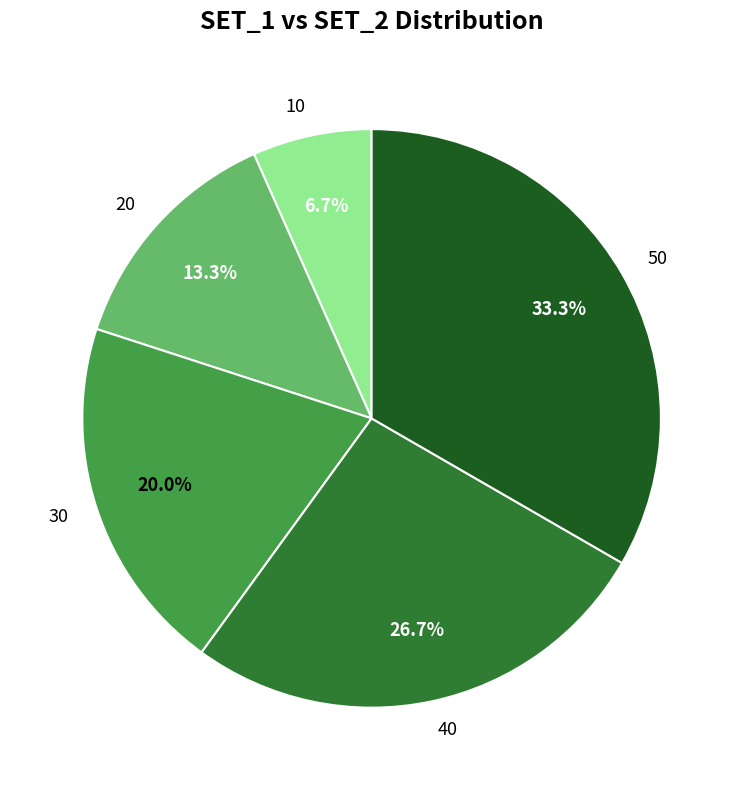

Is it true that 50 is 26% of the pie?

False